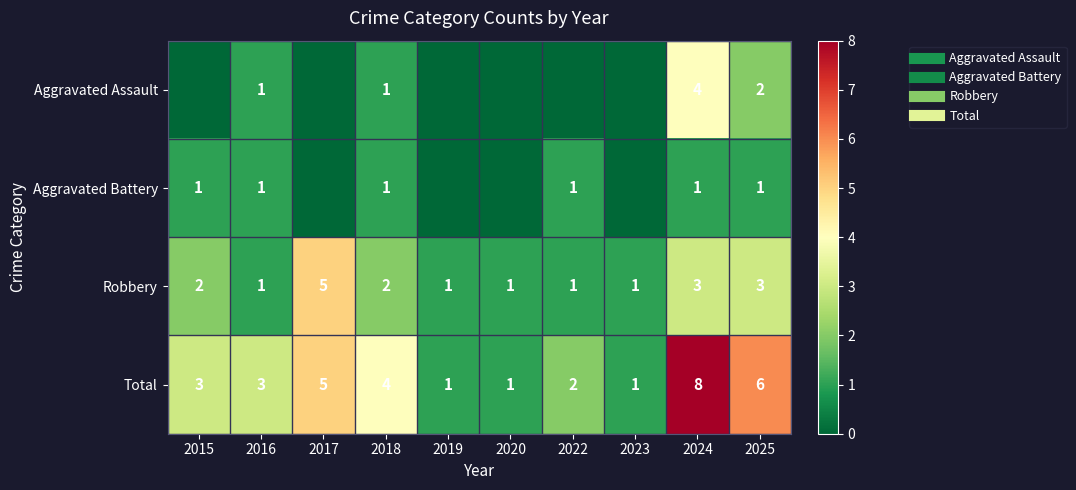

The Total series shows 2 at 2018. True or false?

False